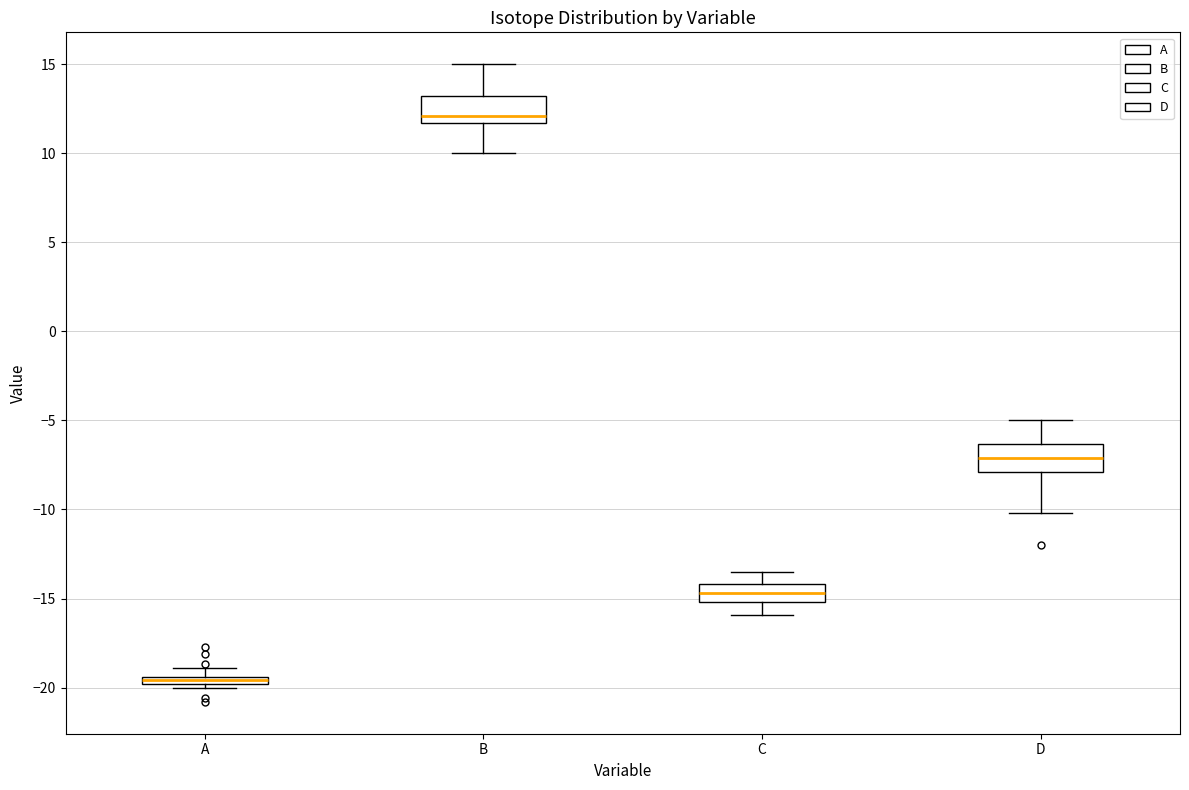

Where is the lower edge of the box for D on the y-axis? The values are not printed on the chart, so give them approximately, as read against the axis.

-8.0